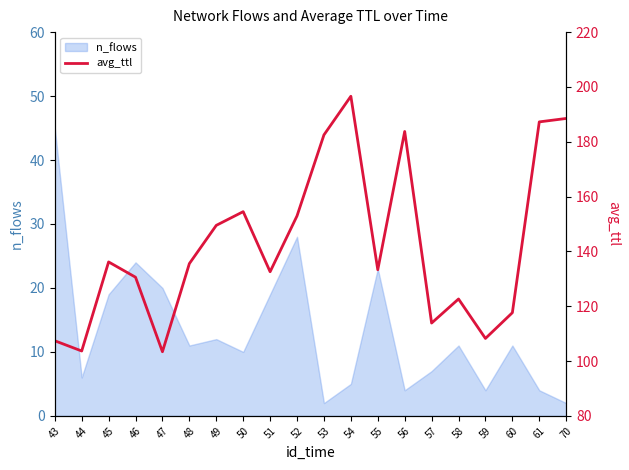

What is the difference between the maximum and minimum values?

93.2